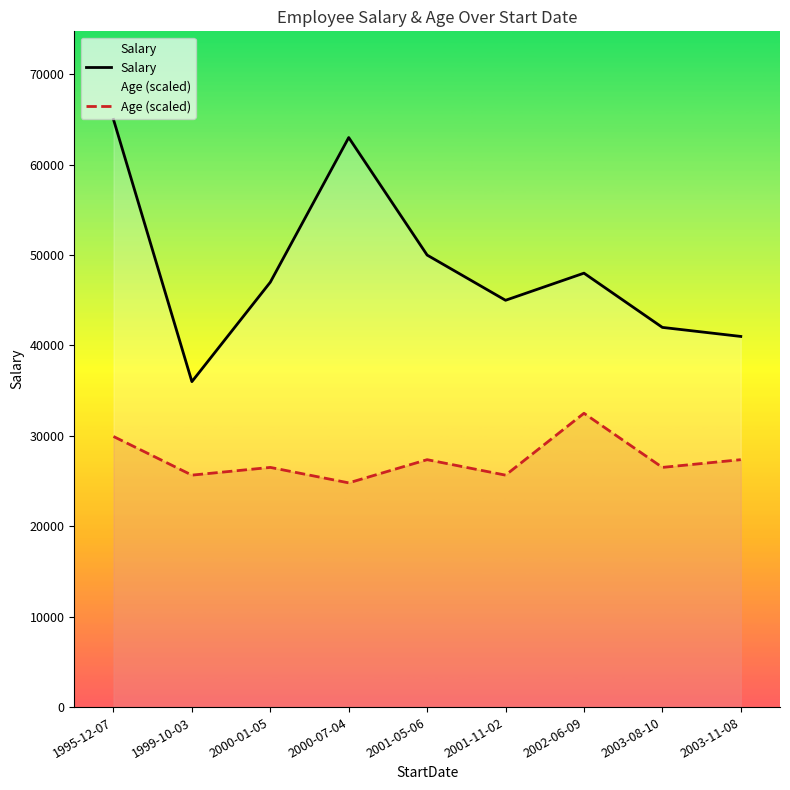

What is the spread (max minus min) of values at 1999-10-03?

10342.1